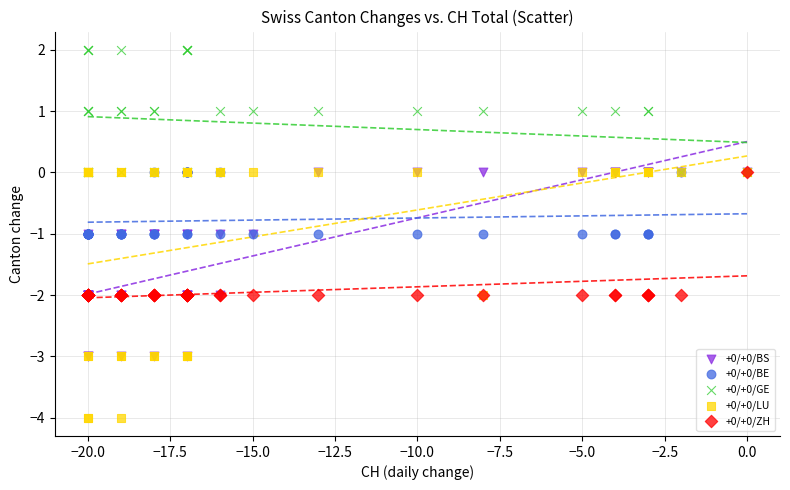

Which series contains the highest Y value?

+0/+0/GE